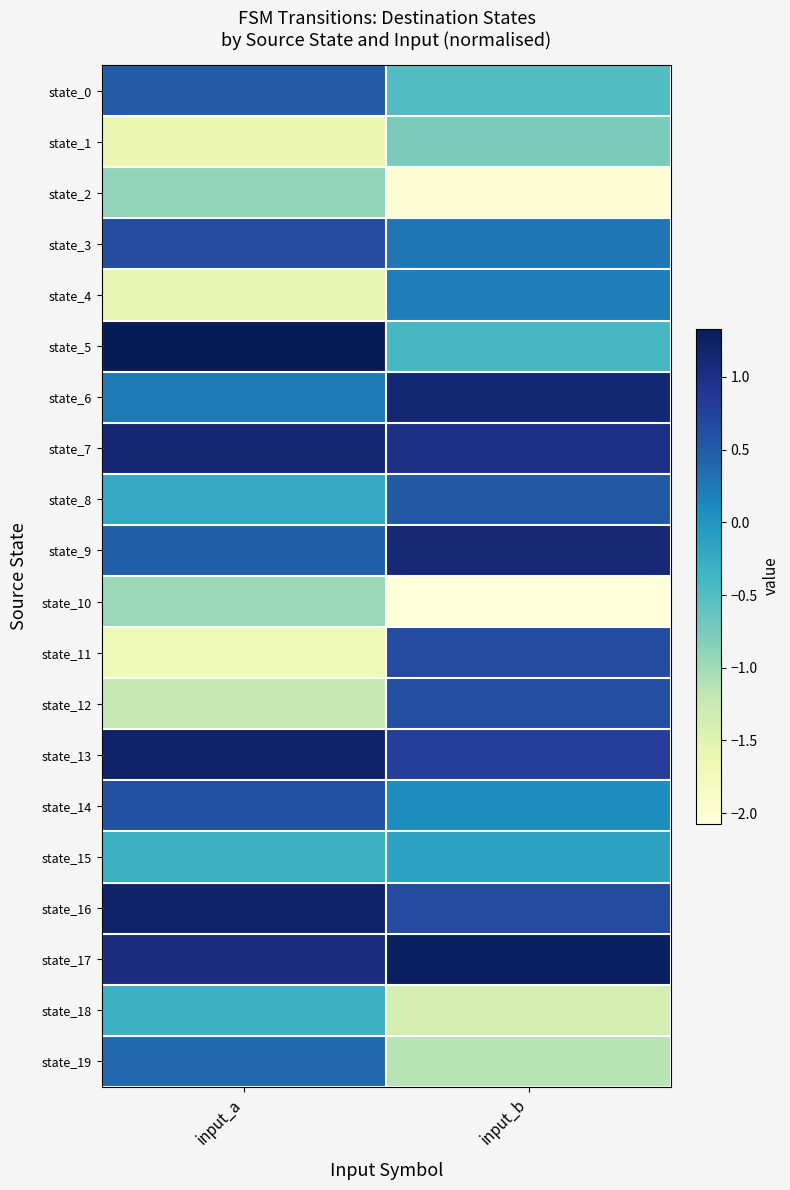

Reading right to left, list all the values displayed in this chart.

state_0: input_b=-0.5	input_a=0.5
state_1: input_b=-0.8	input_a=-1.6
state_2: input_b=-2.0	input_a=-0.9
state_3: input_b=0.3	input_a=0.7
state_4: input_b=0.2	input_a=-1.6
state_5: input_b=-0.4	input_a=1.3
state_6: input_b=1.1	input_a=0.3
state_7: input_b=1.0	input_a=1.1
state_8: input_b=0.5	input_a=-0.2
state_9: input_b=1.1	input_a=0.5
state_10: input_b=-2.1	input_a=-1.0
state_11: input_b=0.7	input_a=-1.7
state_12: input_b=0.6	input_a=-1.2
state_13: input_b=0.8	input_a=1.2
state_14: input_b=0.1	input_a=0.6
state_15: input_b=-0.1	input_a=-0.3
state_16: input_b=0.7	input_a=1.2
state_17: input_b=1.3	input_a=1.1
state_18: input_b=-1.4	input_a=-0.3
state_19: input_b=-1.1	input_a=0.4